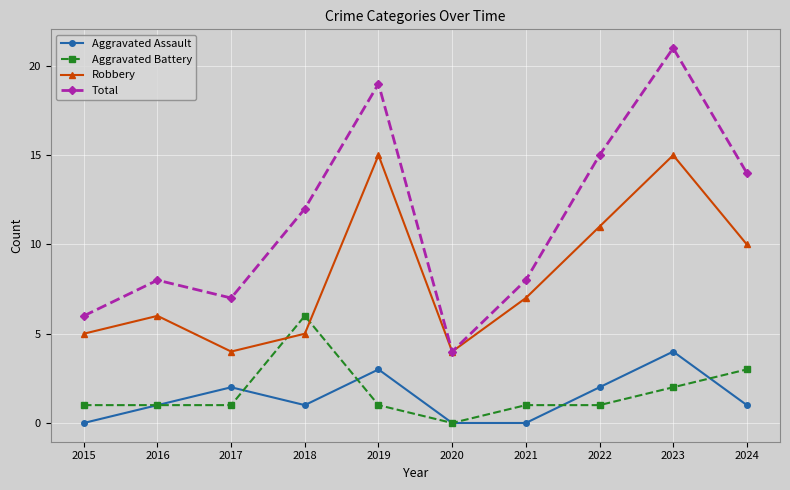

Reading left to right, what are all the values shown in this chart?

Aggravated Assault: 0	1	2	1	3	0	0	2	4	1
Aggravated Battery: 1	1	1	6	1	0	1	1	2	3
Robbery: 5	6	4	5	15	4	7	11	15	10
Total: 6	8	7	12	19	4	8	15	21	14